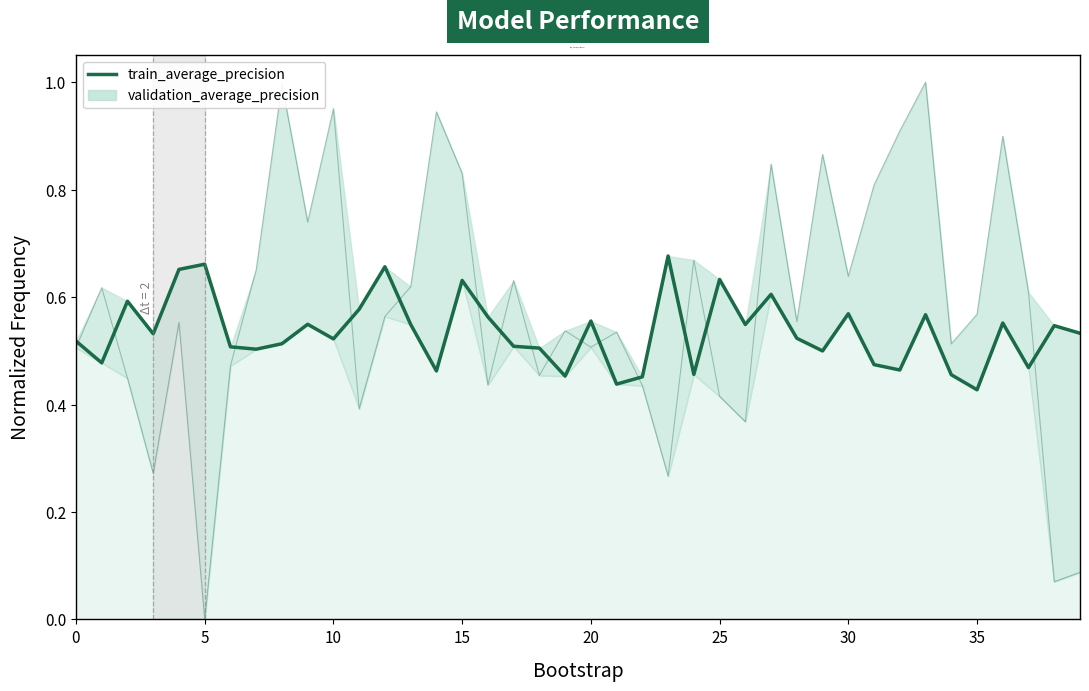

How many times do validation_average_precision and train_average_precision cross each other?

16